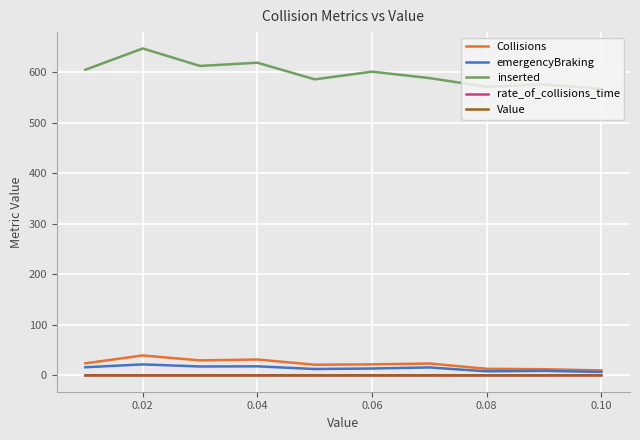

True or false: inserted and Value cross at least once.

False